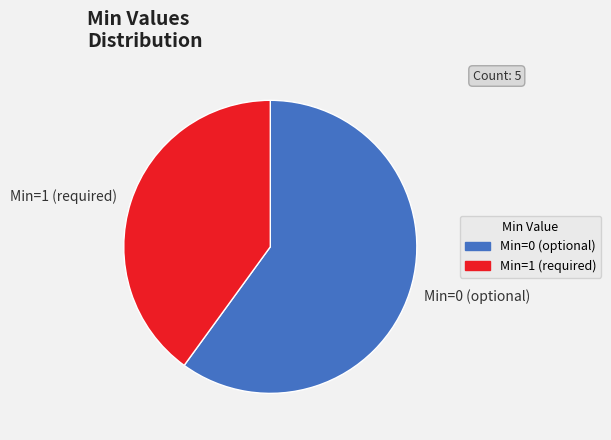

Which slice is the smallest?

Min=1 (required)